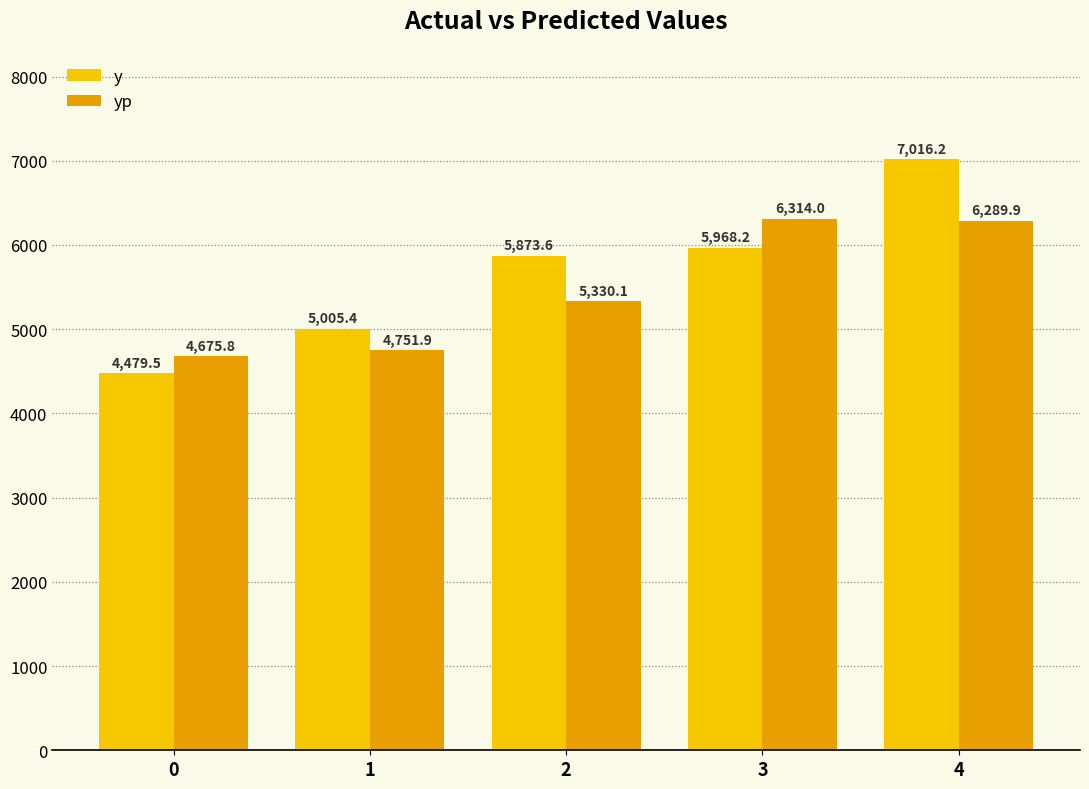

What is the average value of the yp series?

5472.3